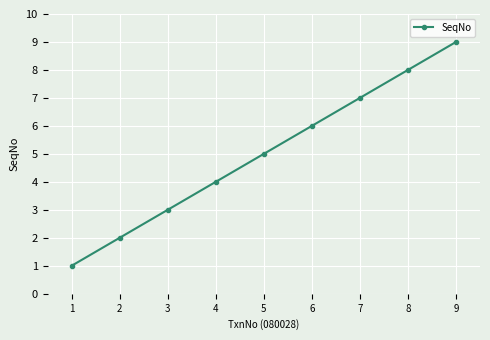

What is the difference between the second highest and second lowest values?

6